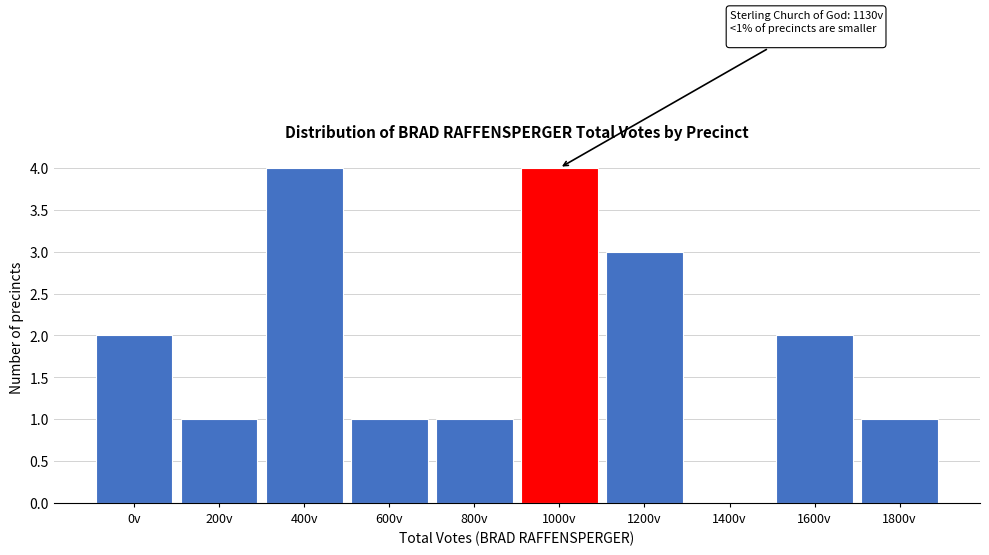

Reading right to left, what are all the values shown in this chart?

1800v=1	1600v=2	1400v=0	1200v=3	1000v=4	800v=1	600v=1	400v=4	200v=1	0v=2